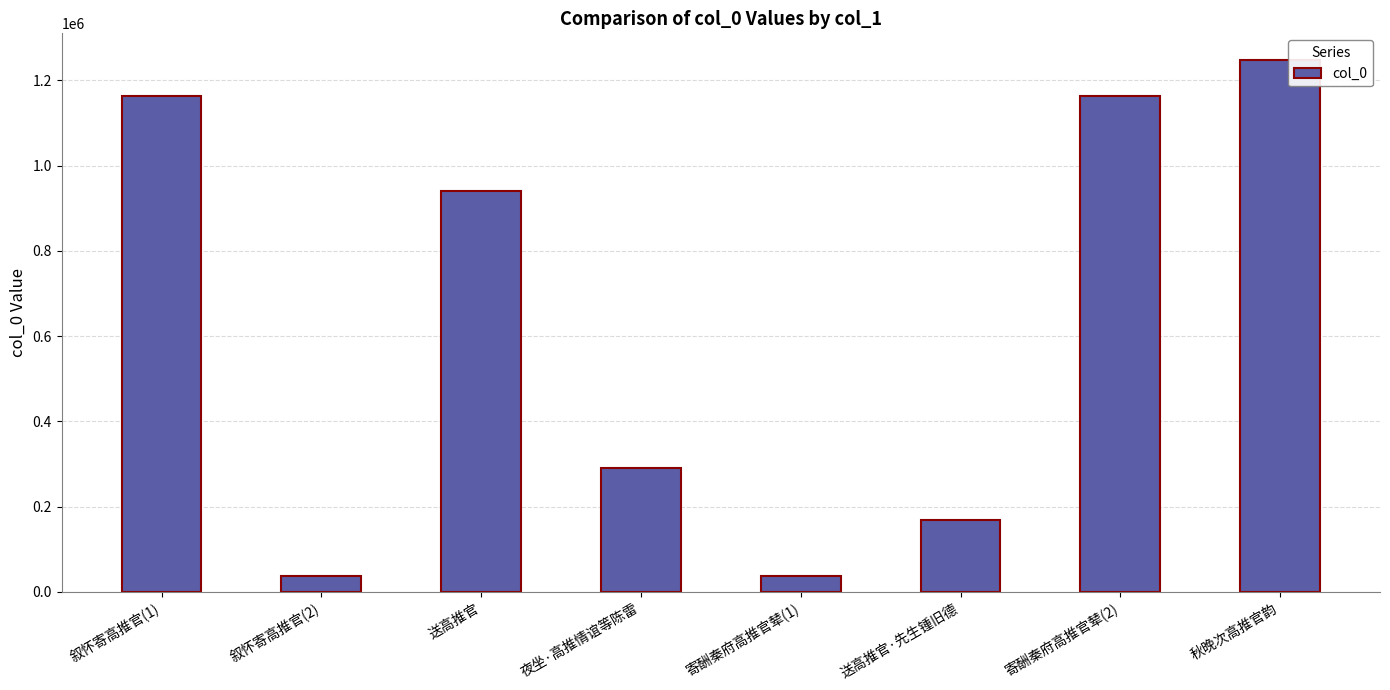

Between 叙怀寄高推官(1) and 送高推官·先生锺旧德, which is larger?

叙怀寄高推官(1)